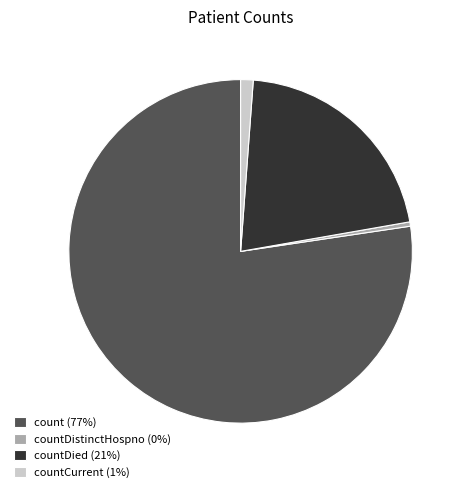

Rank the categories by value from lowest to highest.

countDistinctHospno (0%), countCurrent (1%), countDied (21%), count (77%)